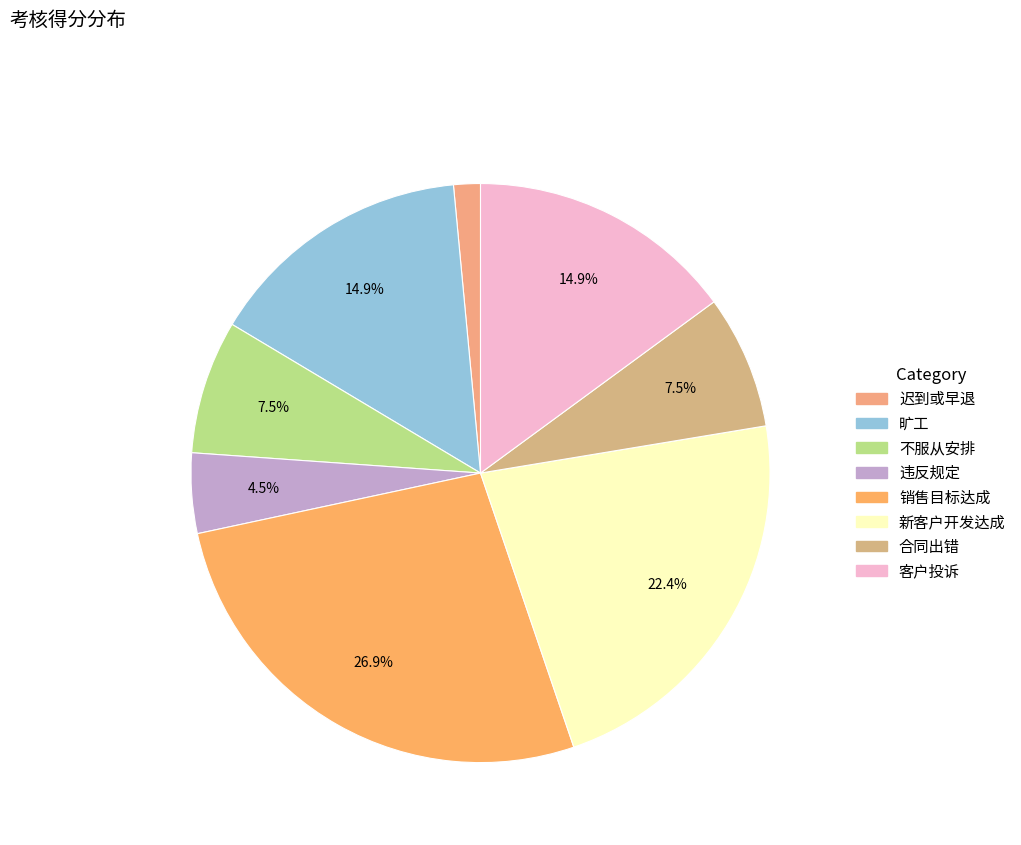

What portion of the pie excludes 旷工?

85.1%